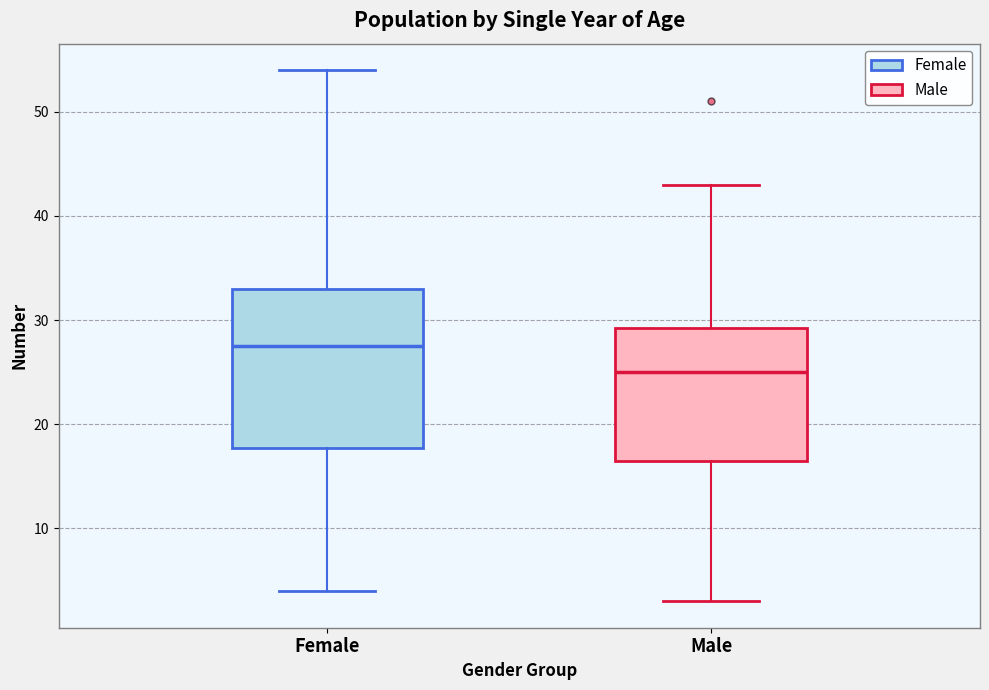

Reading left to right, read every box against the y-axis: the position of its median line, the range the box covers, and the ends of its whiskers. The values are not printed on the chart, so give them approximately, as read against the axis.

Female: median 28, box 18 to 33, whiskers 4 to 54
Male: median 25, box 17 to 29, whiskers 3 to 43